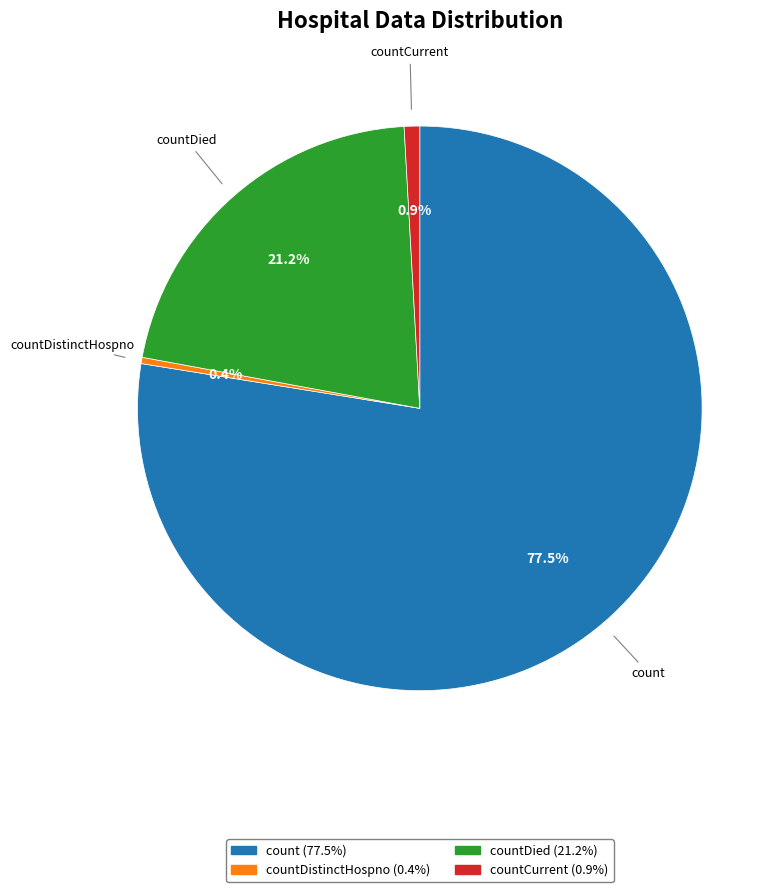

Is there a majority slice in this chart?

Yes